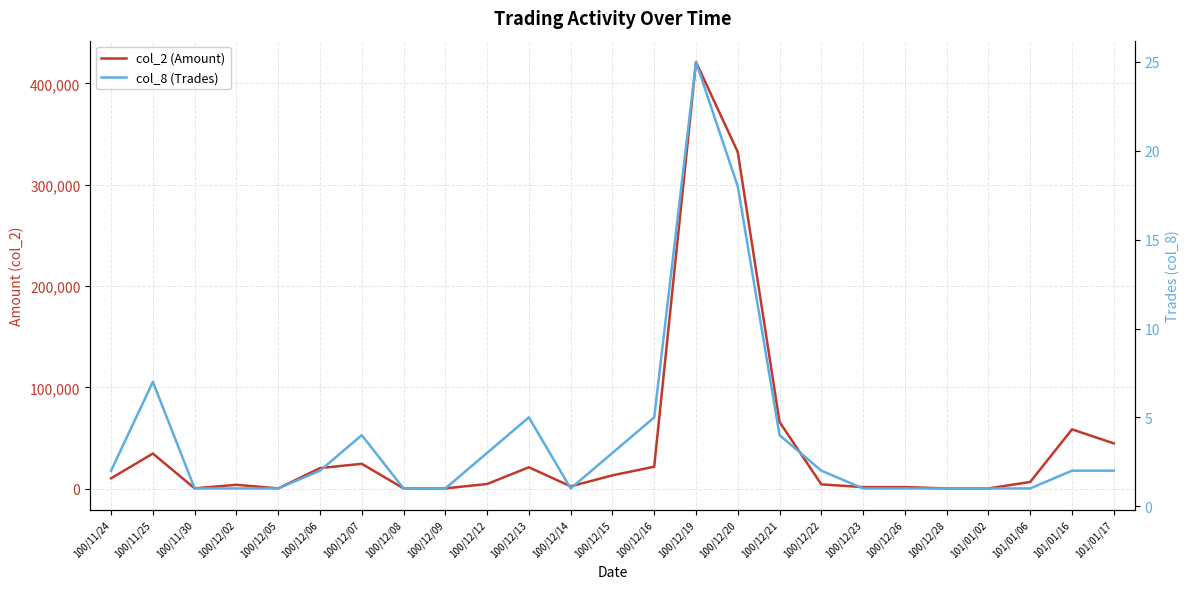

How many lines are shown in the chart?

2